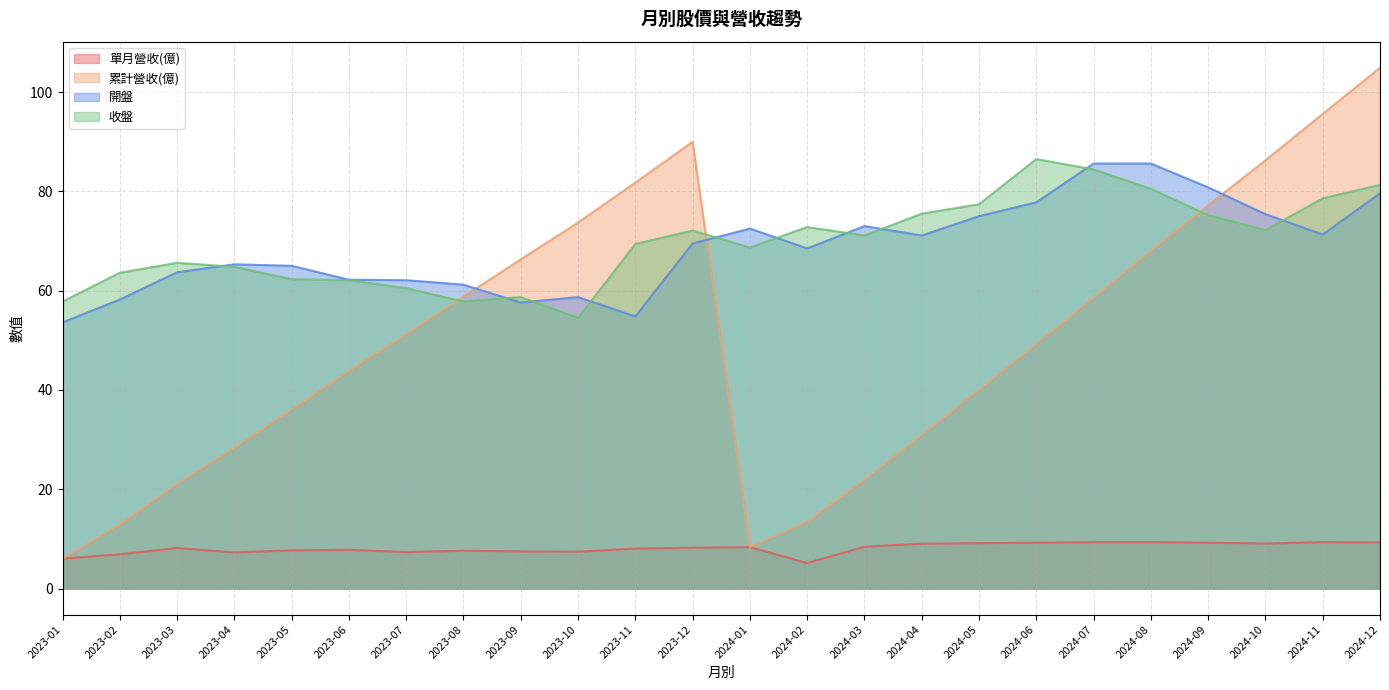

Which series has the largest total across all categories?

收盤